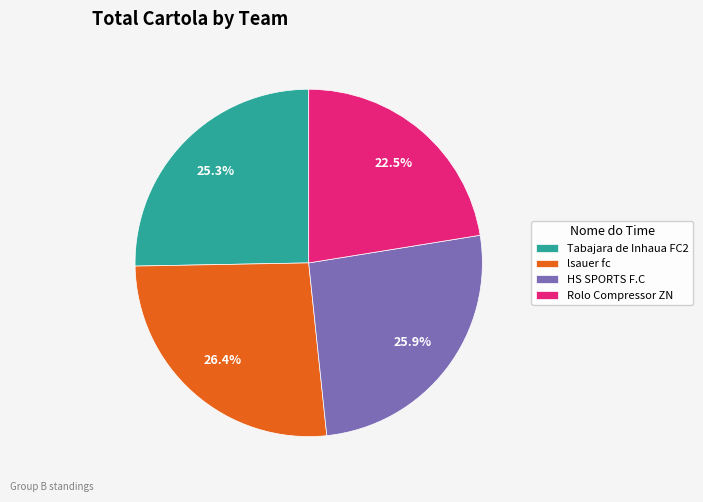

Combined, do HS SPORTS F.C and Tabajara de Inhaua FC2 account for over 50%?

Yes